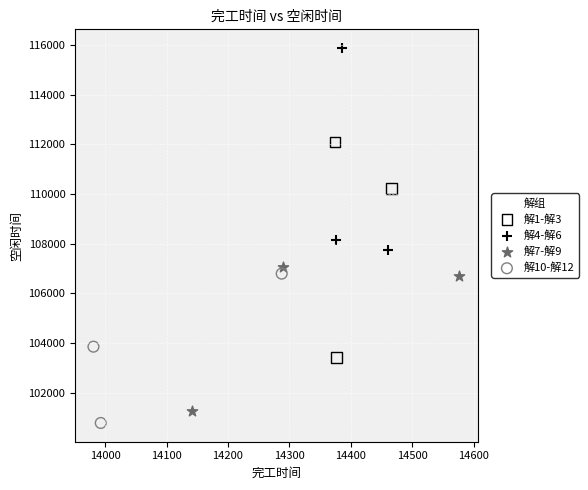

Which series has the widest spread of Y values?

解1-解3